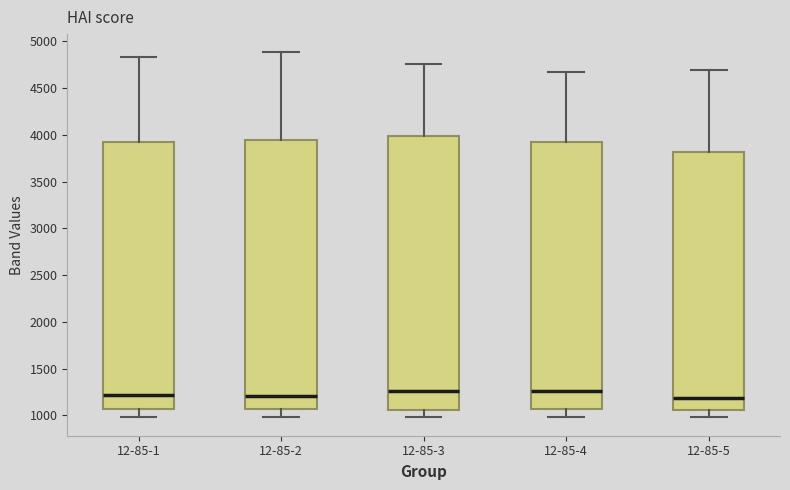

Which box is the tallest, from its lower edge to its upper edge?

12-85-3